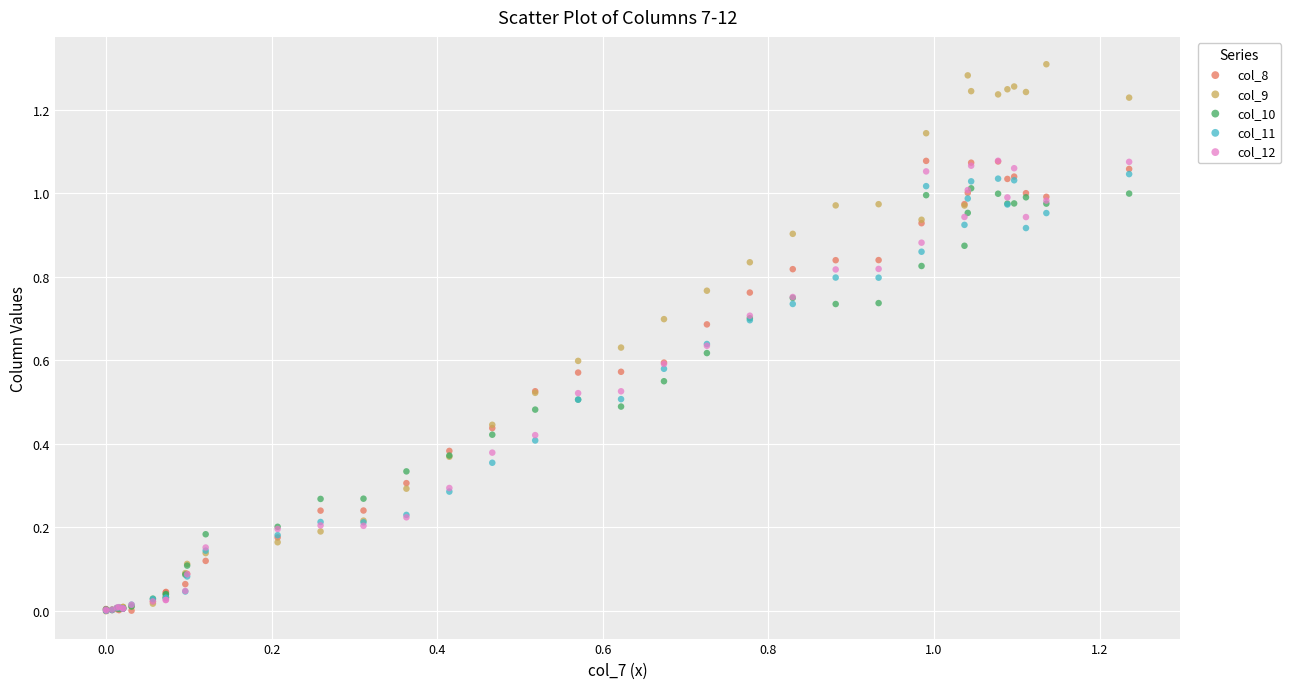

What are all the series names shown in the legend?

col_8, col_9, col_10, col_11, col_12